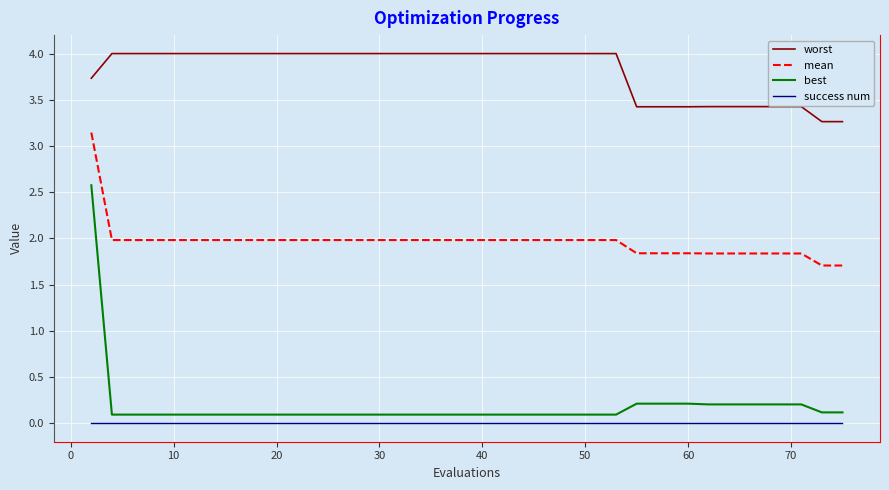

What is the highest value of the best series?

2.6